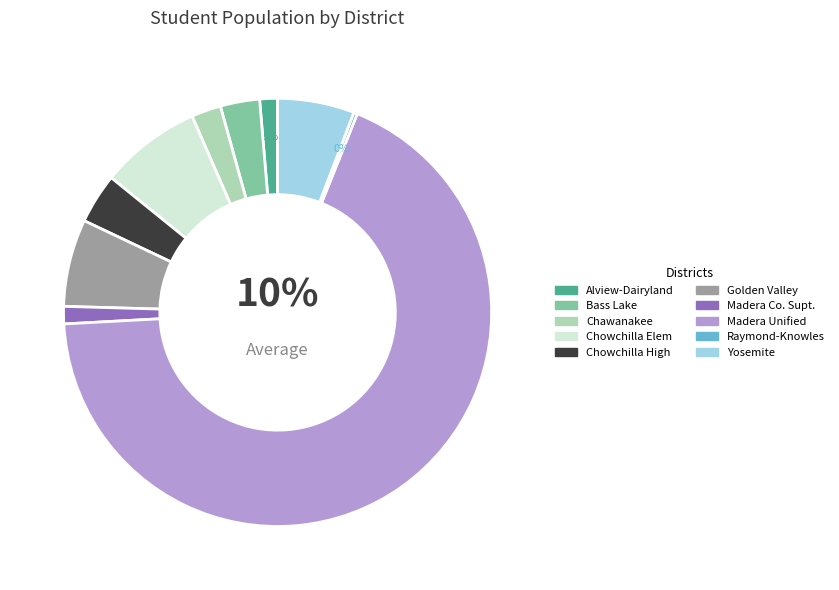

To the nearest percent, what percentage of the pie is Alview-Dairyland Union Elementary?

1%